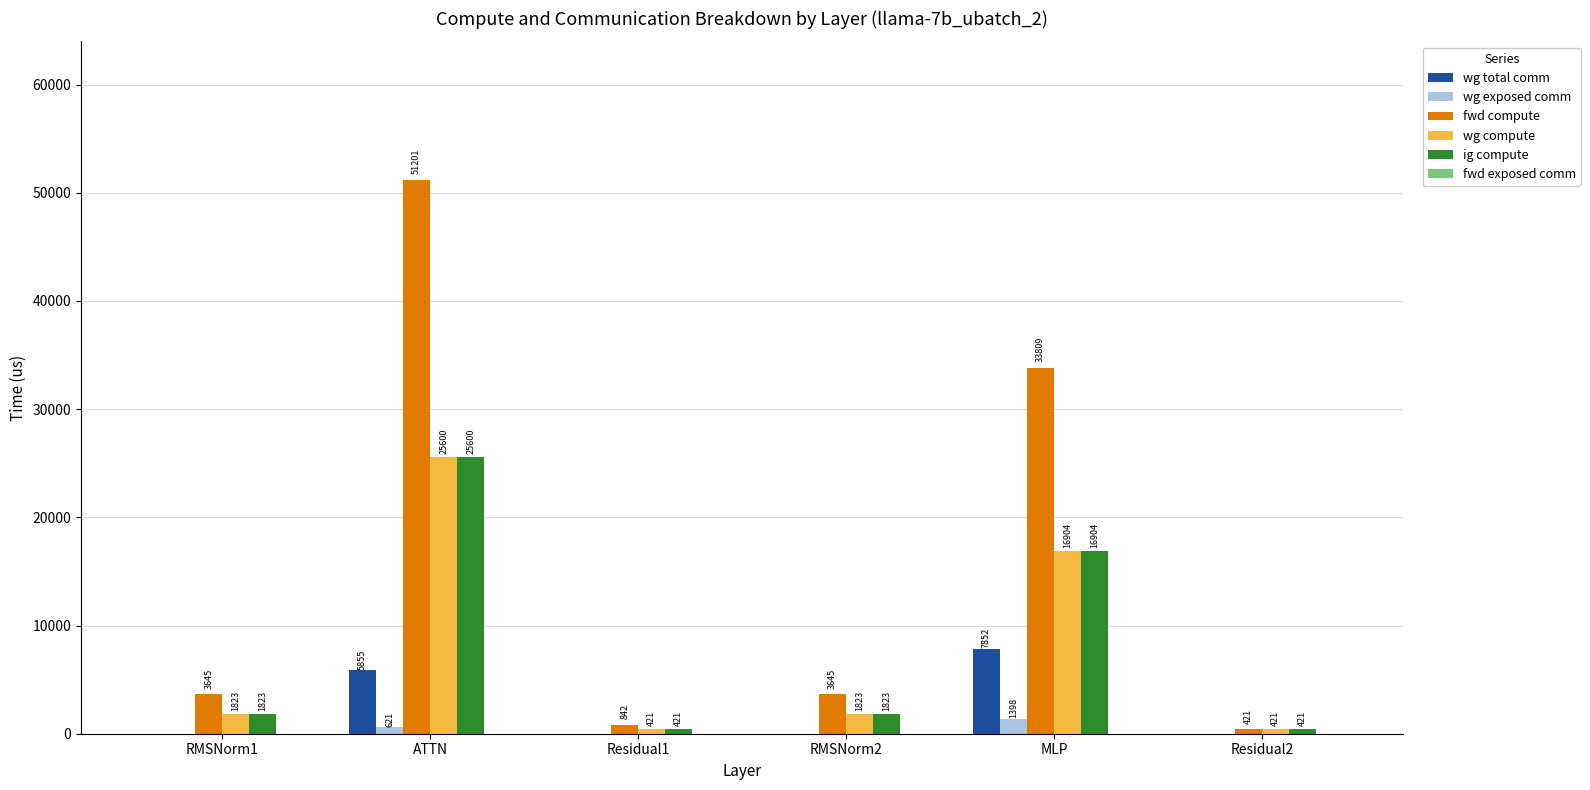

Which series changed the most between ATTN and Residual1?

fwd compute